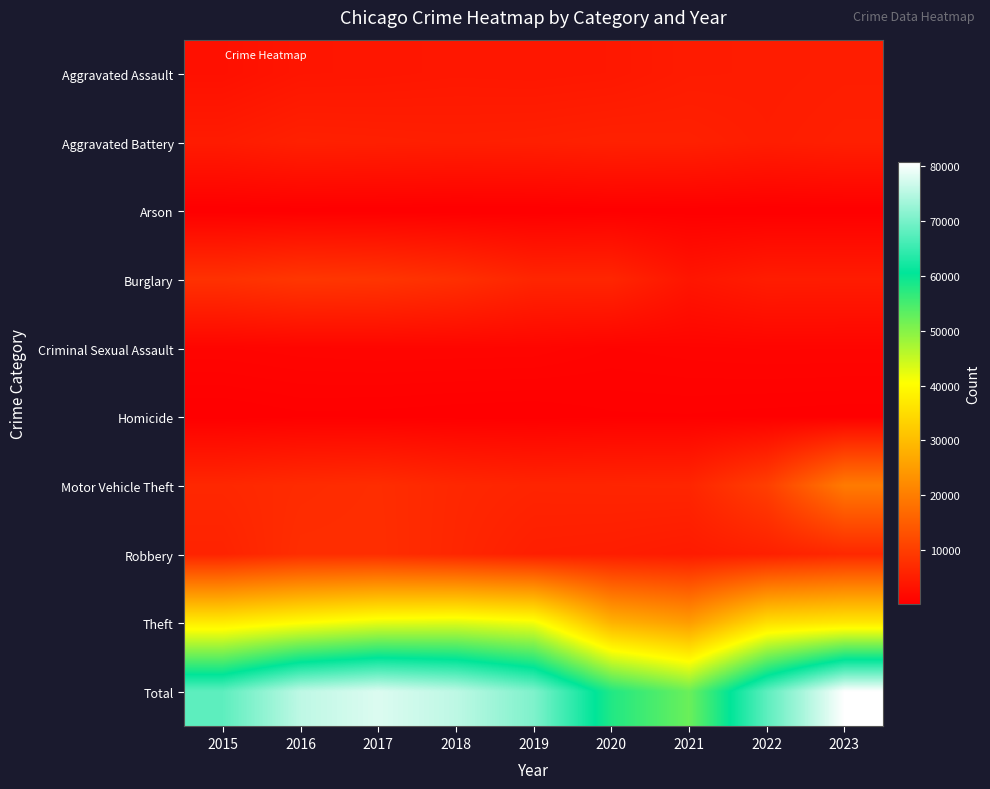

Which series has the widest spread of values?

Total